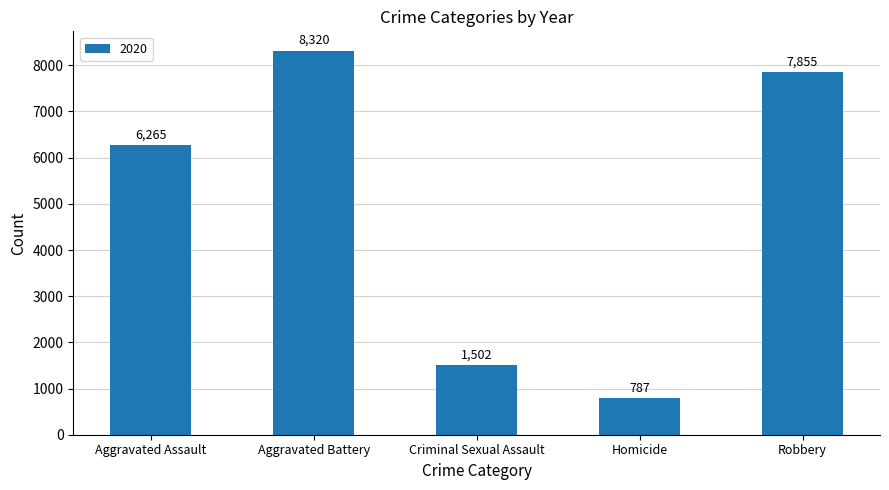

List the labels in order of value, smallest first.

Homicide, Criminal Sexual Assault, Aggravated Assault, Robbery, Aggravated Battery